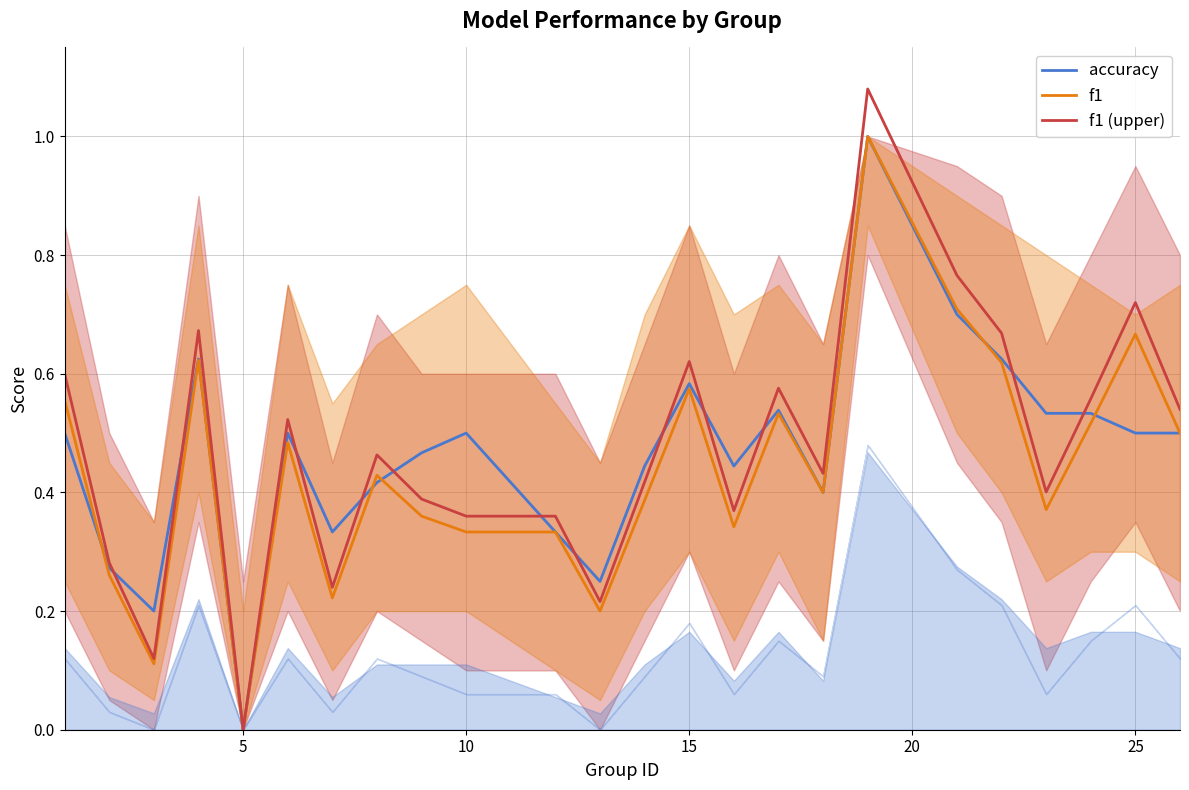

What are all the series names shown in the legend?

accuracy, f1, f1 (upper)